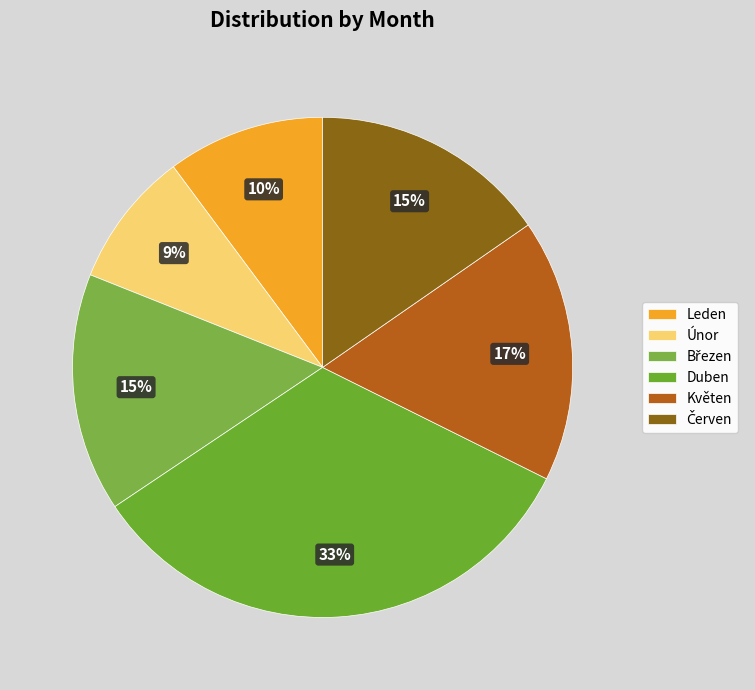

How many segments does this pie chart have?

6